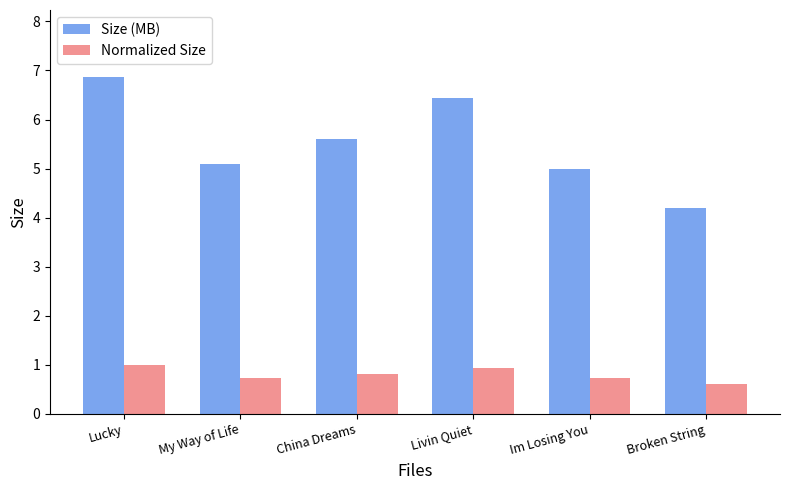

True or false: Normalized Size has a value of 1.1 at Broken String.

False